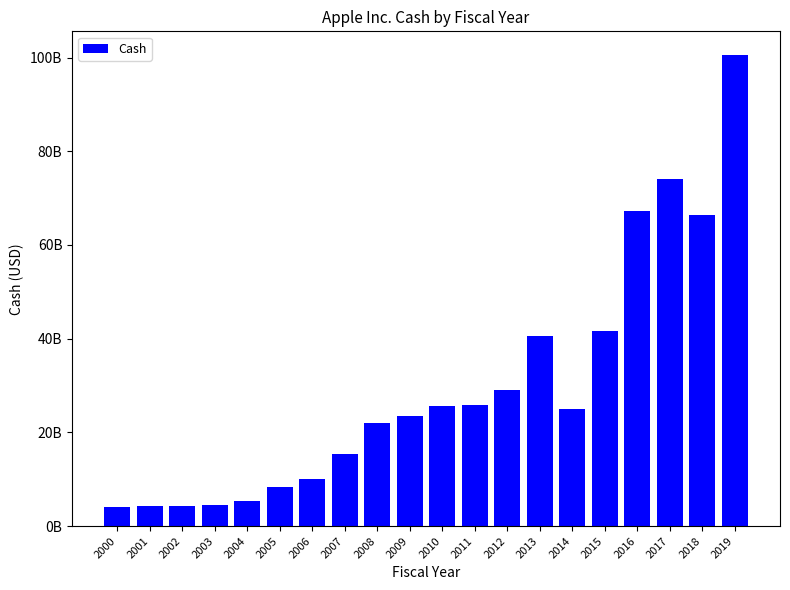

Rank the categories by value from highest to lowest.

2019, 2017, 2016, 2018, 2015, 2013, 2012, 2011, 2010, 2014, 2009, 2008, 2007, 2006, 2005, 2004, 2003, 2002, 2001, 2000